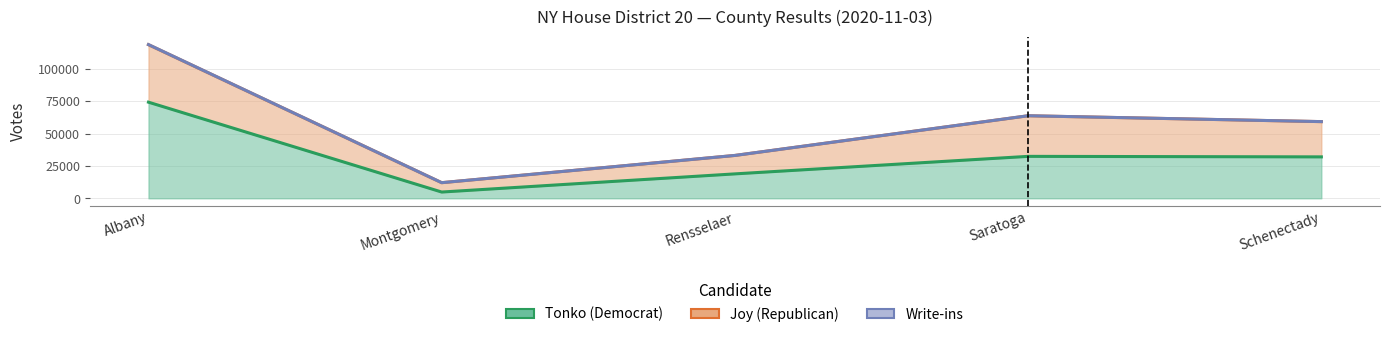

At which label is Joy (Republican) closest to 65299?

Saratoga